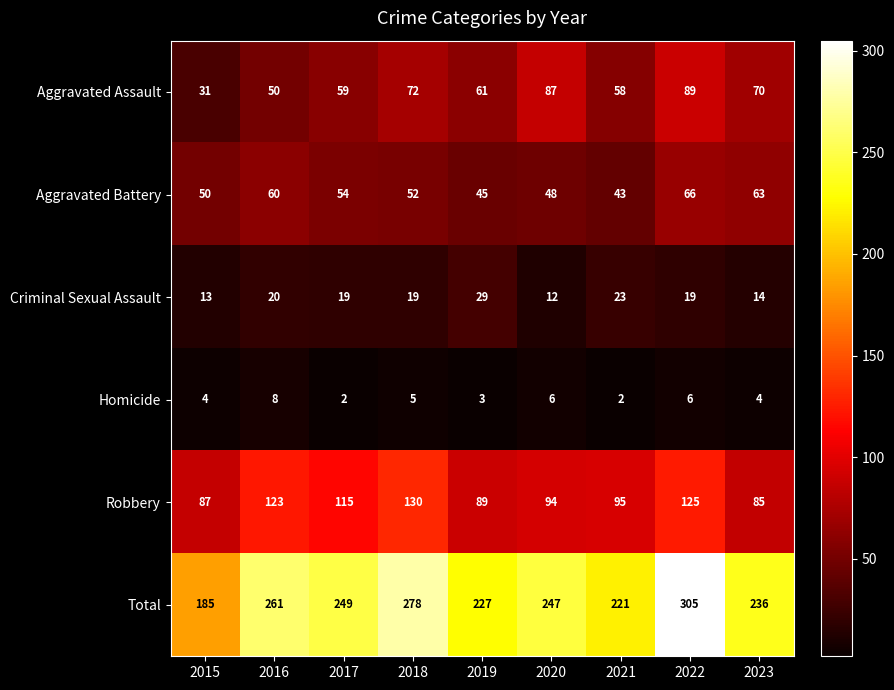

Count the number of data series in this chart.

6